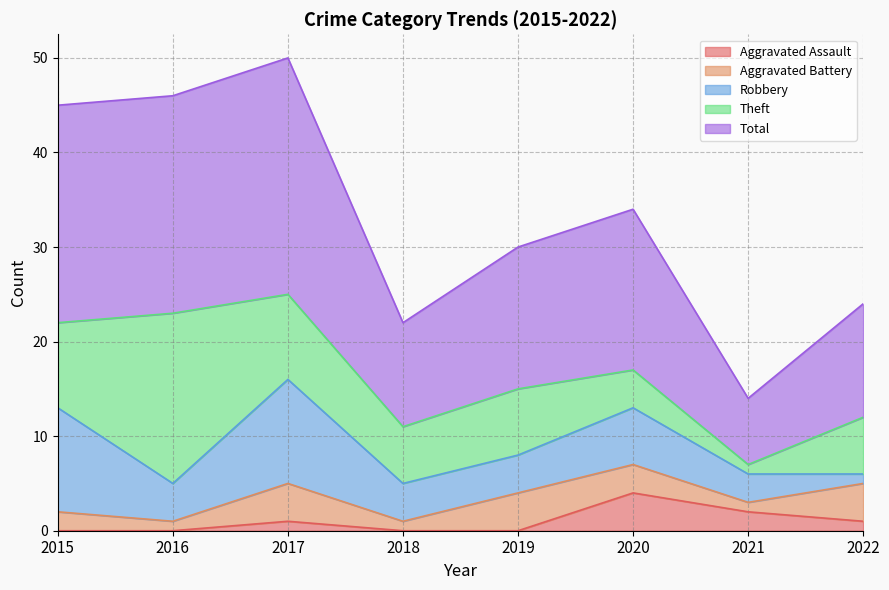

Where is the first local minimum for Robbery?

2016